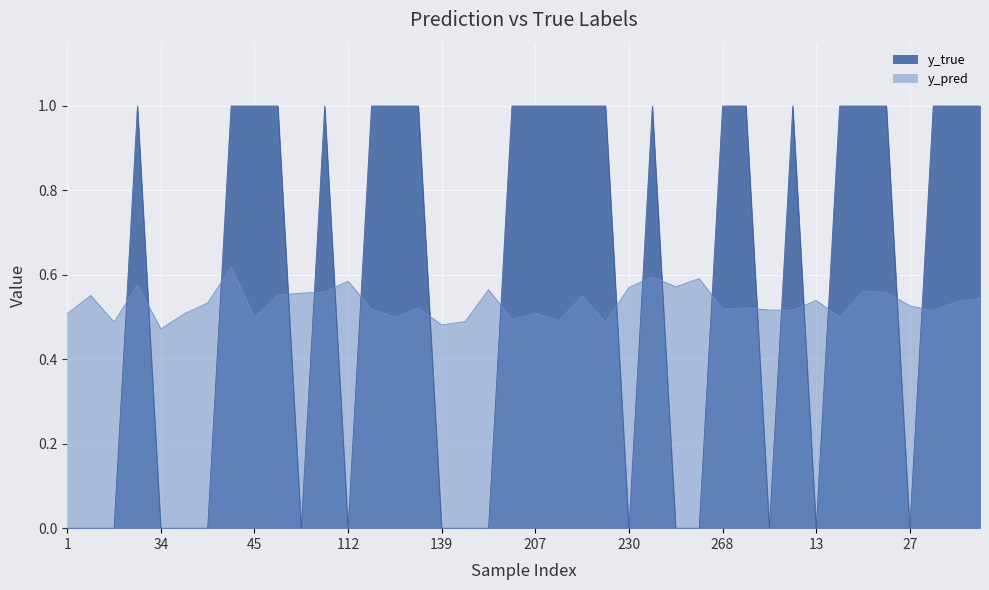

What is the difference between the maximum and minimum values in the y_pred series?

0.1